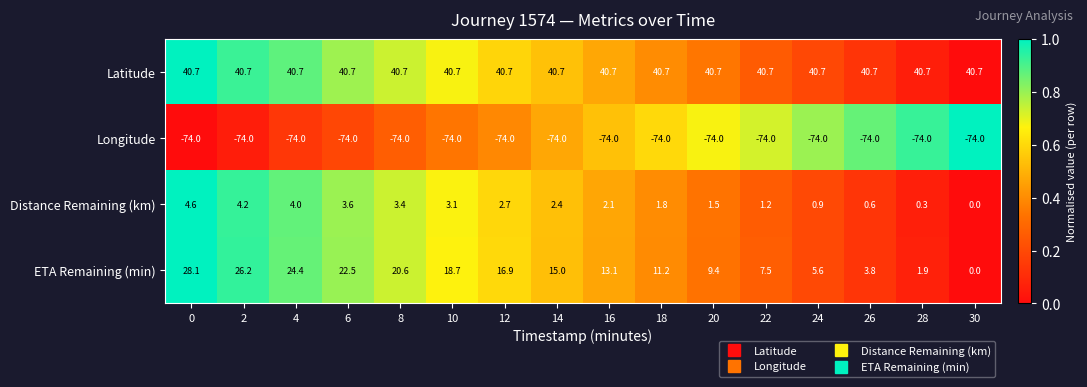

Count the number of categories in the chart.

16